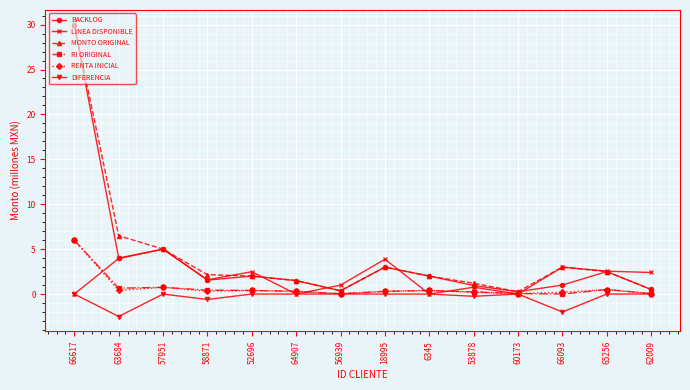

How many lines are shown in the chart?

6